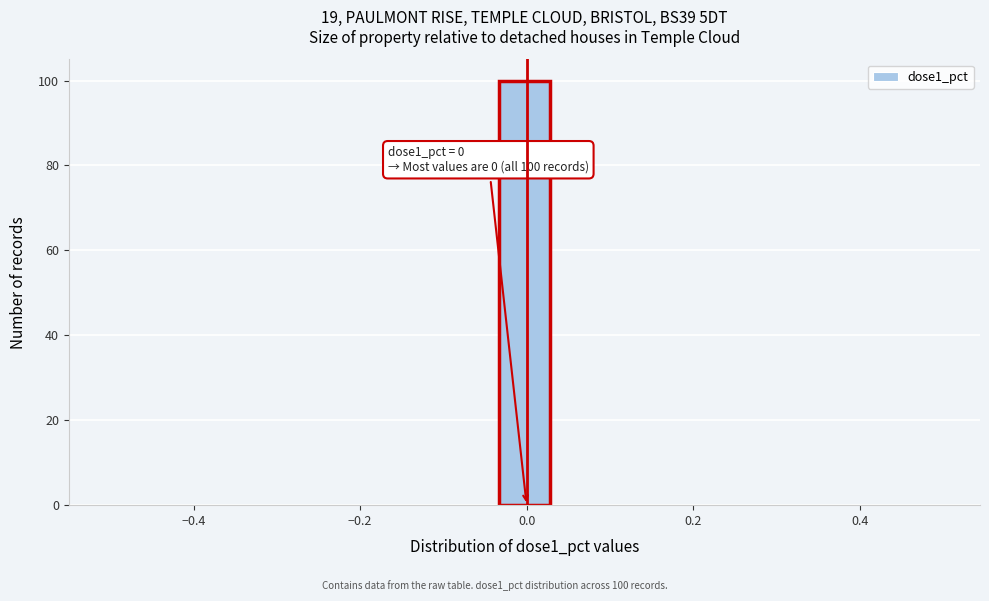

Around what value on the x-axis is the tallest bar? Give the approximate position of its centre, as read against the axis.

0.00